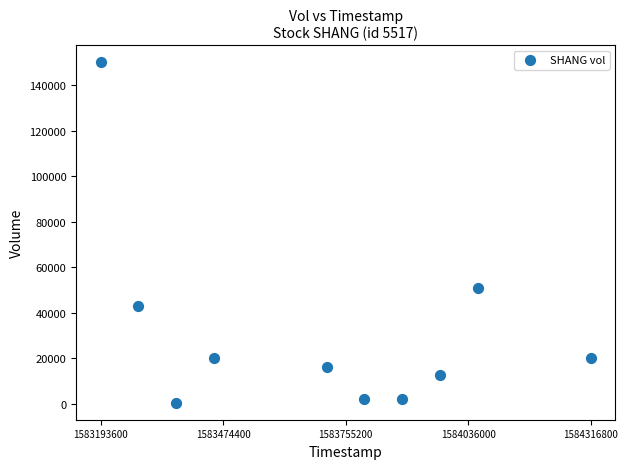

What Y value in the scatter plot is closest to 75250?

50900